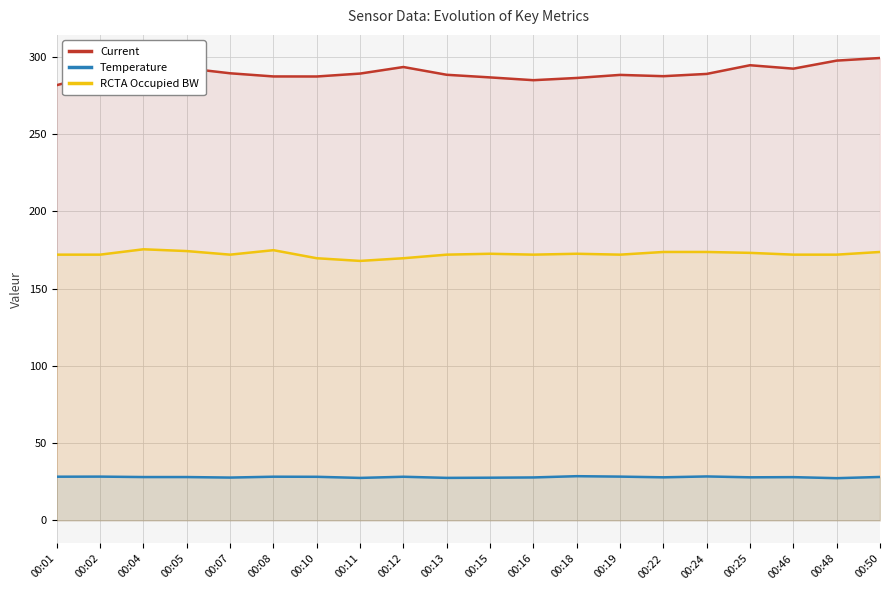

Reading right to left, extract all data points from this chart.

Current: 299.1	297.5	292.3	294.5	288.9	287.4	288.2	286.2	284.8	286.6	288.3	293.3	289.1	287.2	287.2	289.3	292.5	290.4	288.8	281.6
Temperature: 28.1	27.3	28.0	27.9	28.4	27.9	28.3	28.6	27.8	27.6	27.5	28.2	27.5	28.2	28.3	27.7	28.0	28.0	28.3	28.3
RCTA Occupied BW: 173.7	171.9	171.9	173.1	173.7	173.7	171.9	172.5	171.9	172.5	171.9	169.6	167.9	169.6	174.8	171.9	174.2	175.4	171.9	171.9